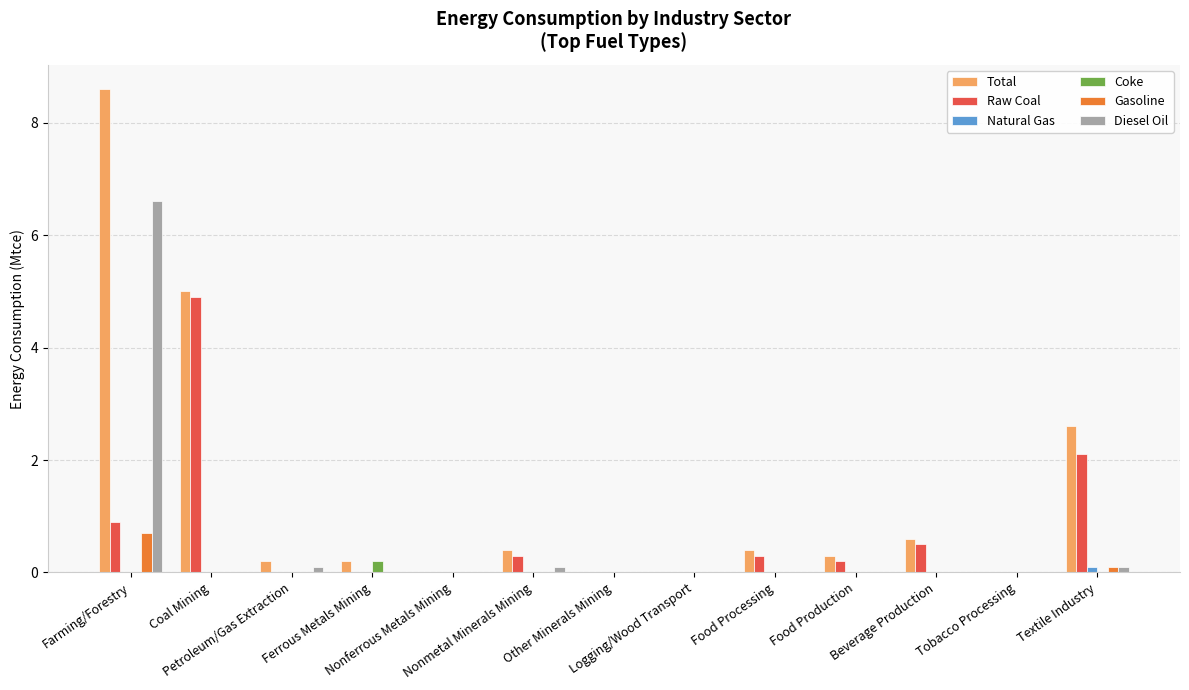

The value of Diesel Oil at Farming/Forestry is 2.8. True or false?

False